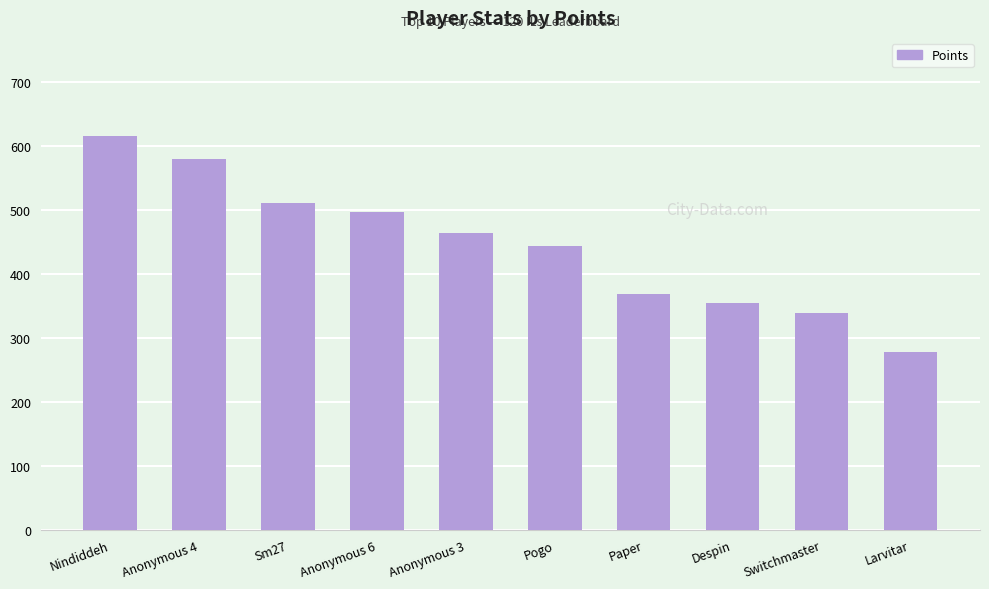

How many bars are there in total?

10